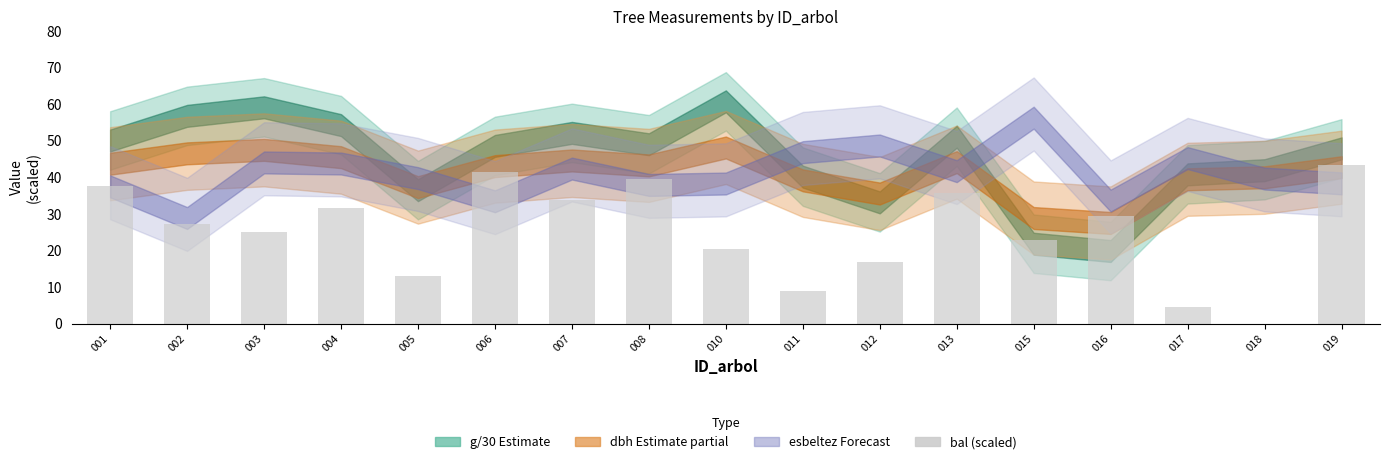

Where does the data first go above 27?

001